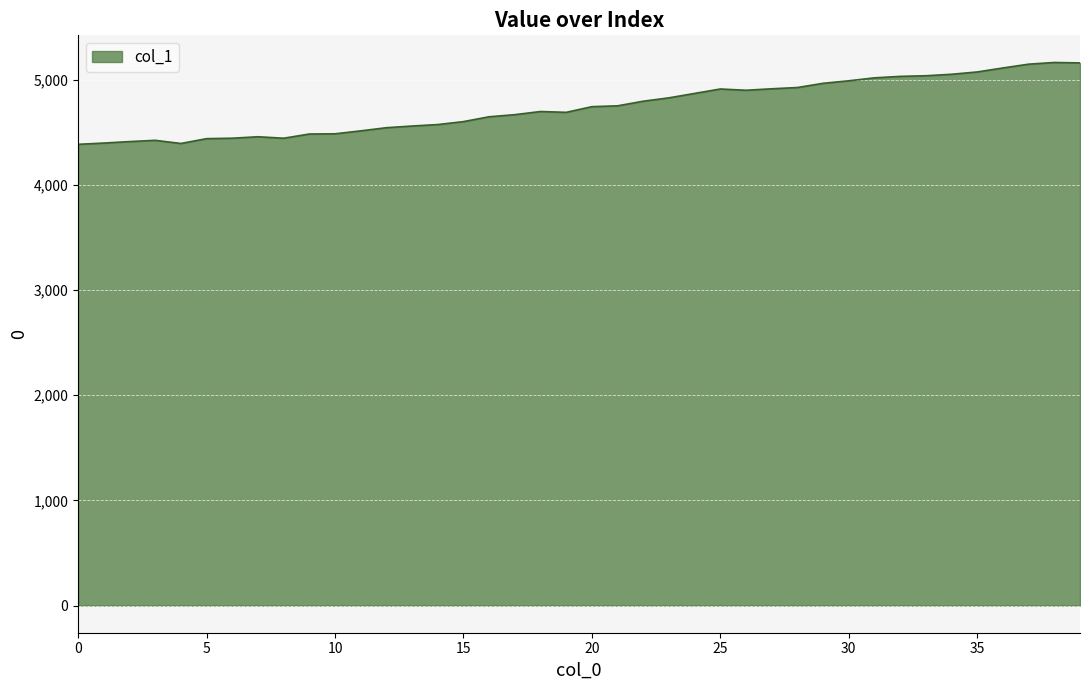

What is the difference between the maximum and minimum values?

778